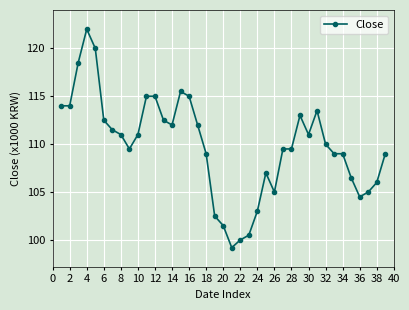

How many lines are shown in the chart?

1